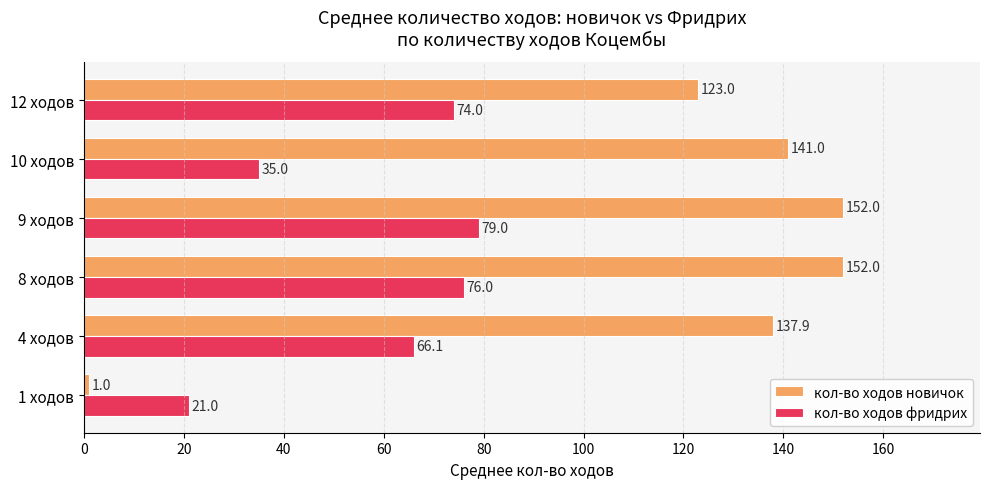

What is the difference between the maximum and minimum values in the кол-во ходов новичок series?

151.0